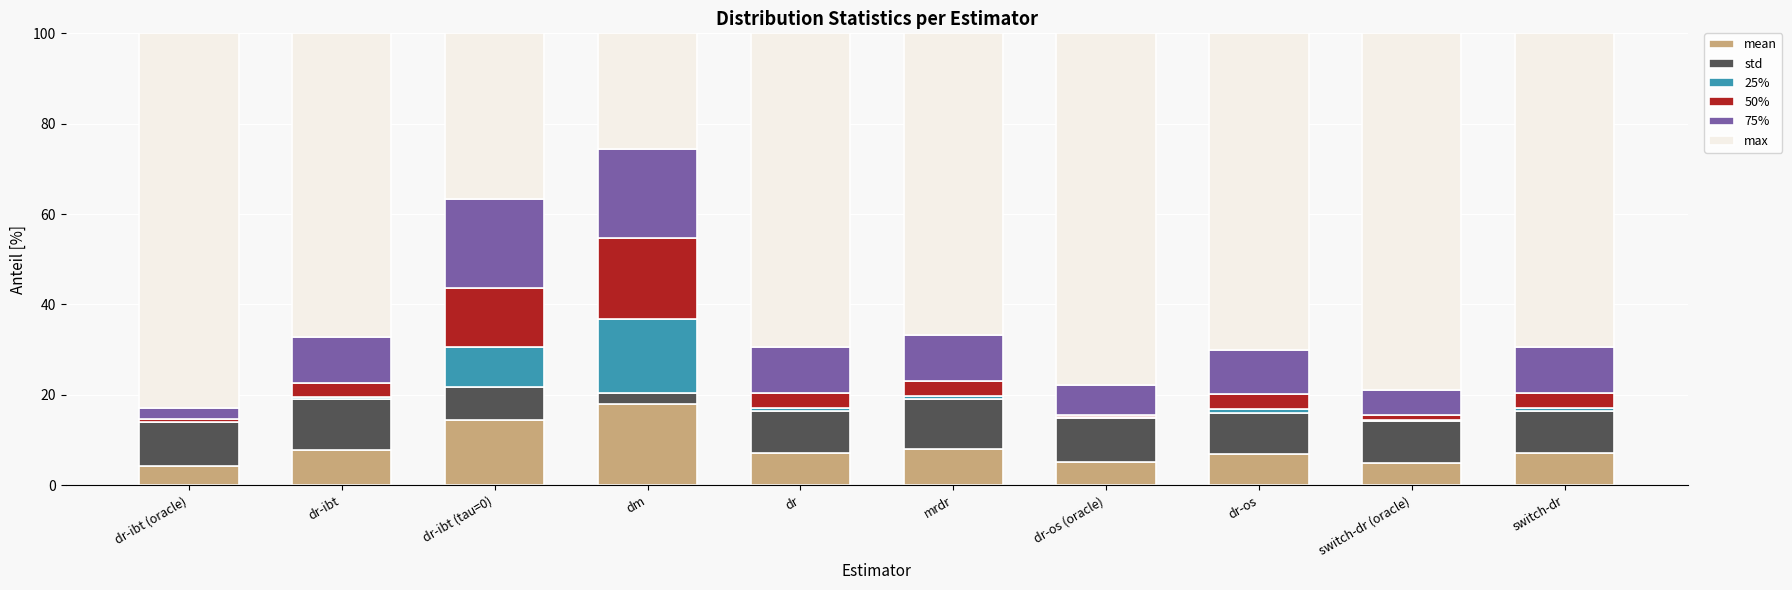

How many series are shown in this chart?

6